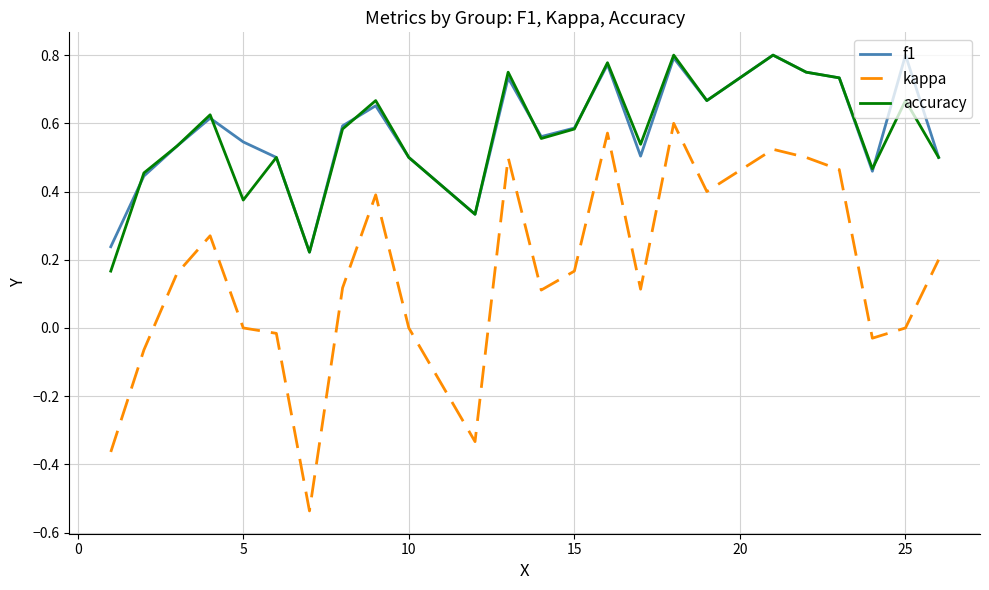

Which series has the largest range (max minus min)?

kappa